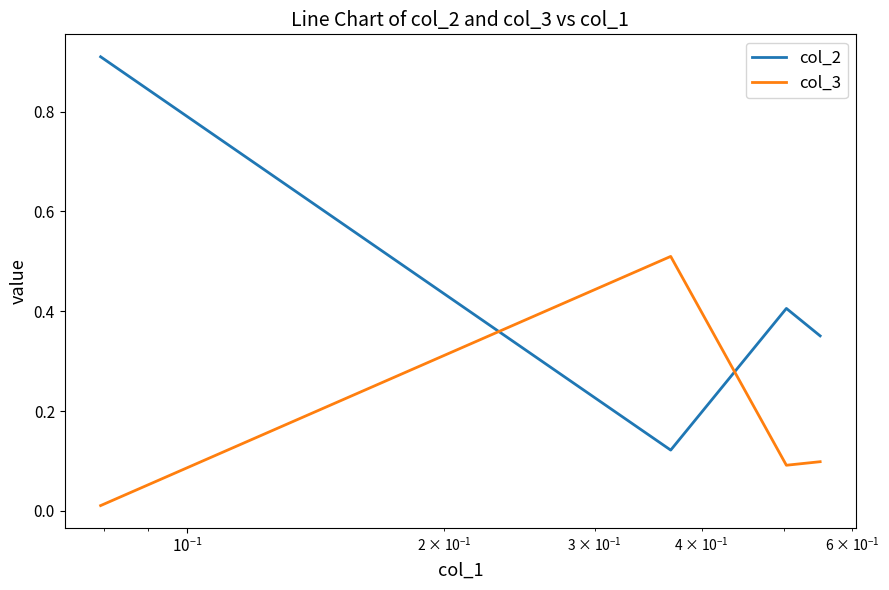

Count the col_2 values in the range 0 to 1.

4